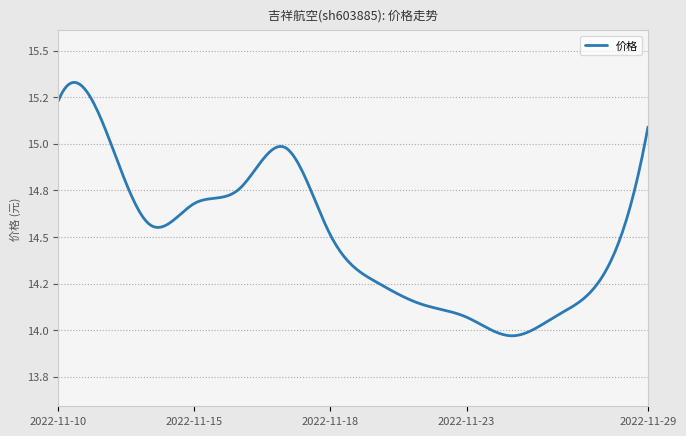

At which category does the data reach its first local valley?

2022-11-14